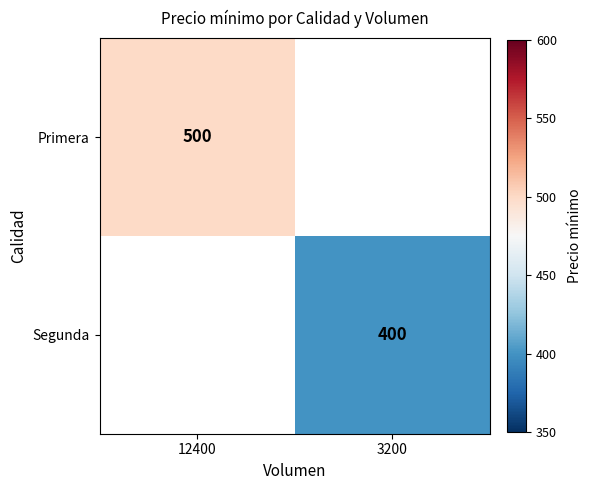

True or false: Segunda has a value of 400 at 3200.

True